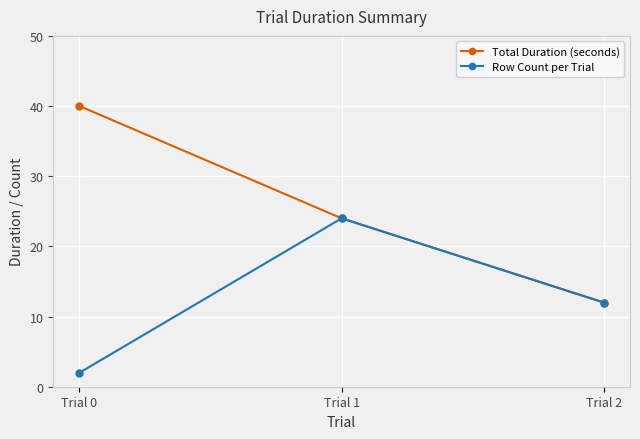

Reading left to right, list all the values displayed in this chart.

Total Duration (seconds): Trial 0=40	Trial 1=24	Trial 2=12
Row Count per Trial: Trial 0=2	Trial 1=24	Trial 2=12